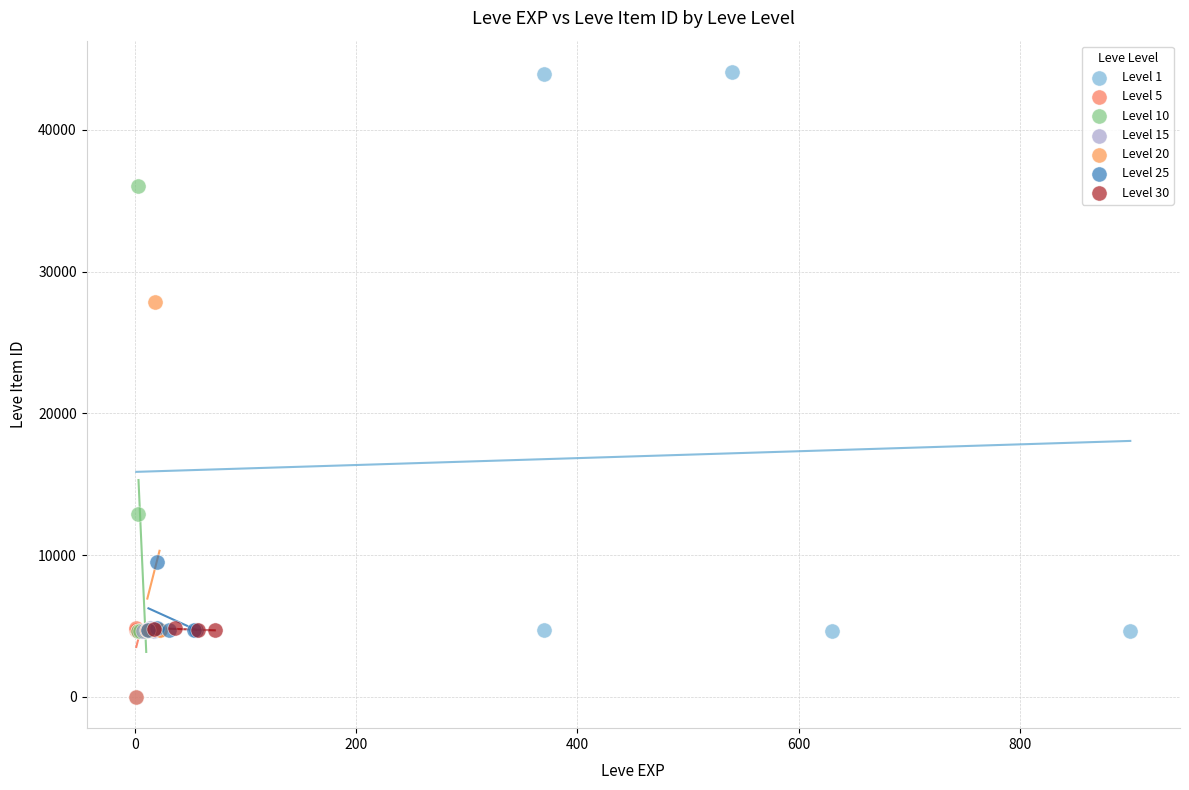

Which series has the widest spread of Y values?

Level 1